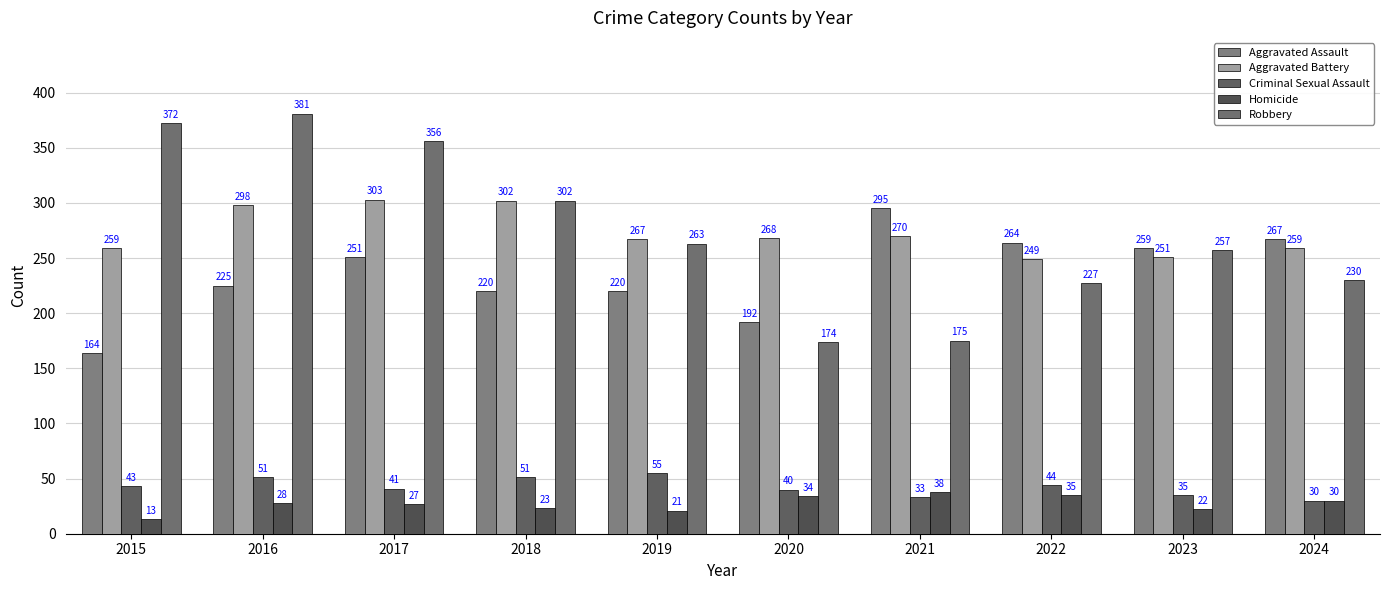

What is the value of the Aggravated Battery bar at the 8th from the left?

249